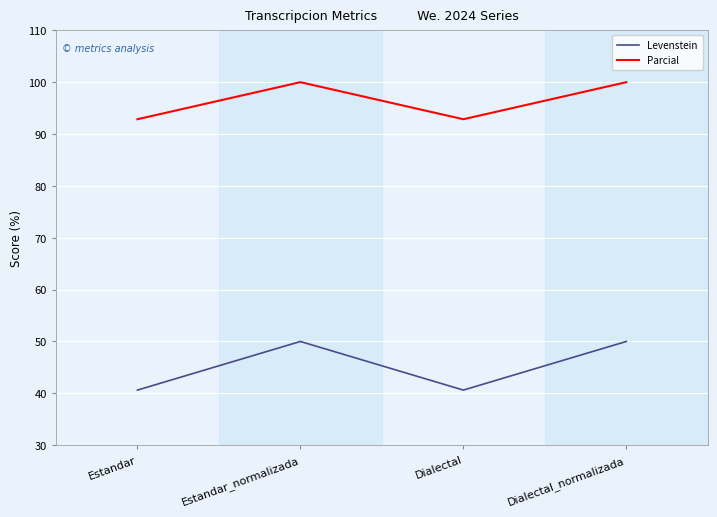

What value does the Levenstein series have at Estandar_normalizada?

50.0